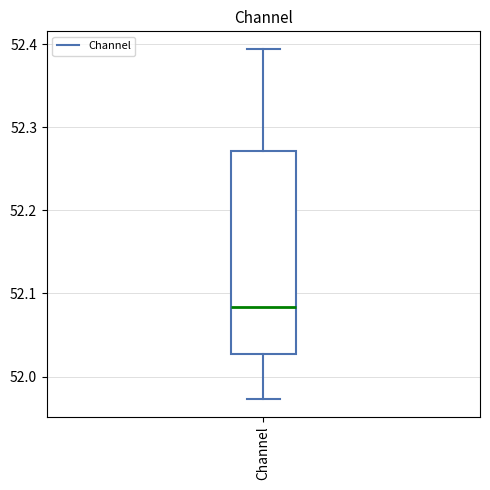

Transcribe this box plot: give where the median line is, the range the box spans, and where the two whiskers end, as read against the y-axis. The values are not printed on the chart, so give them approximately, as read against the axis.

median 52.08, box 52.03 to 52.27, whiskers 51.97 to 52.39